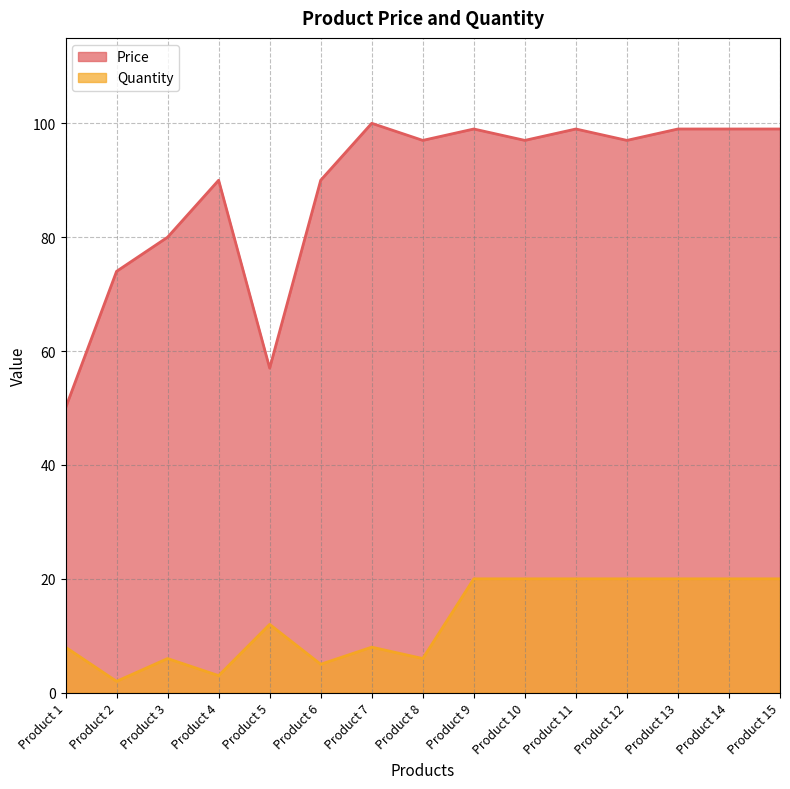

What is the total value across all series at Product 9?

119